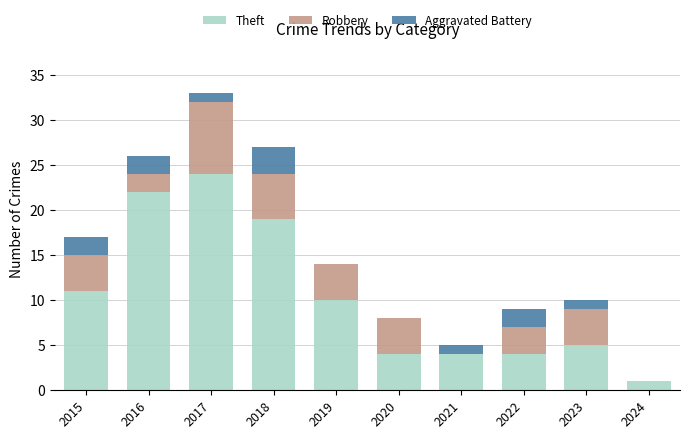

The value of Theft at 2022 is 2. True or false?

False